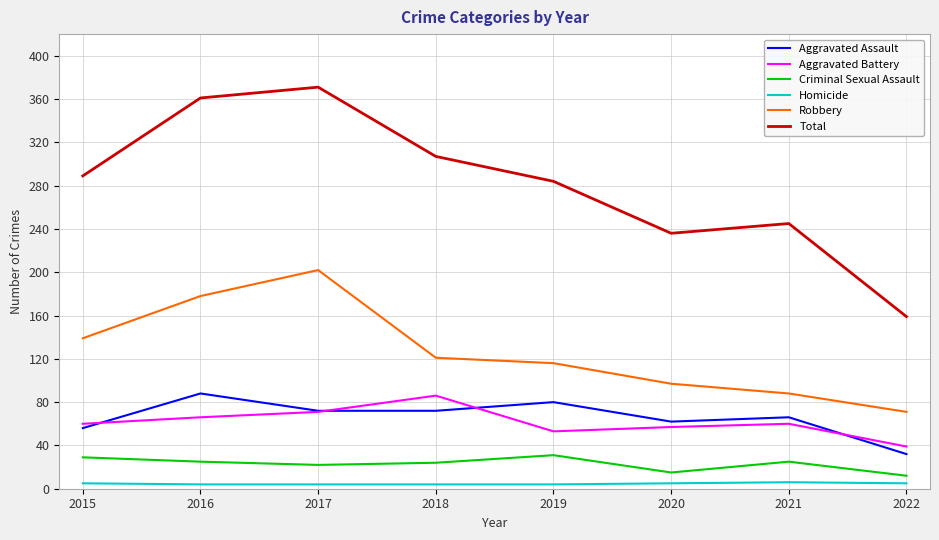

How many Criminal Sexual Assault values are between 22 and 29?

5